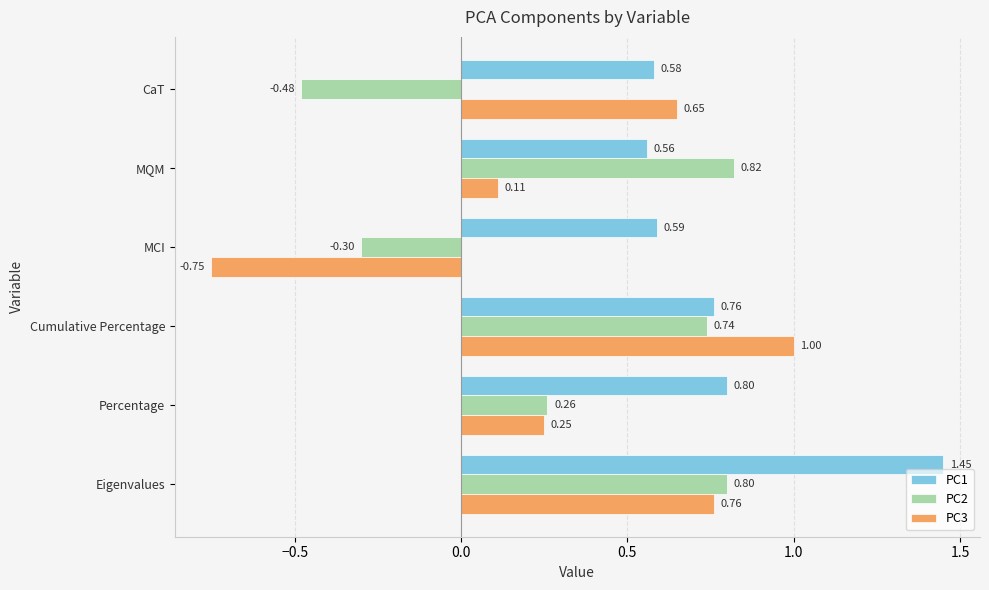

How many categories are shown in the chart?

6